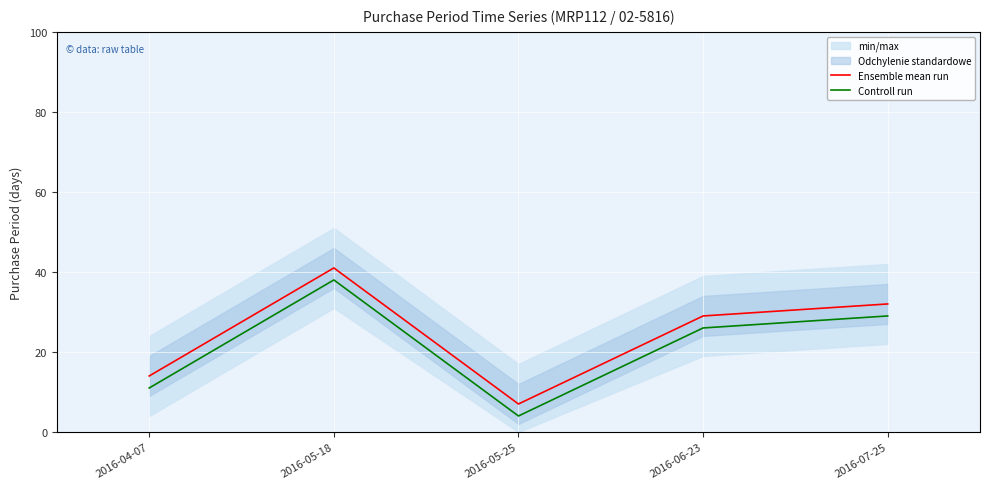

How many interior local peaks does the Controll run series have?

1